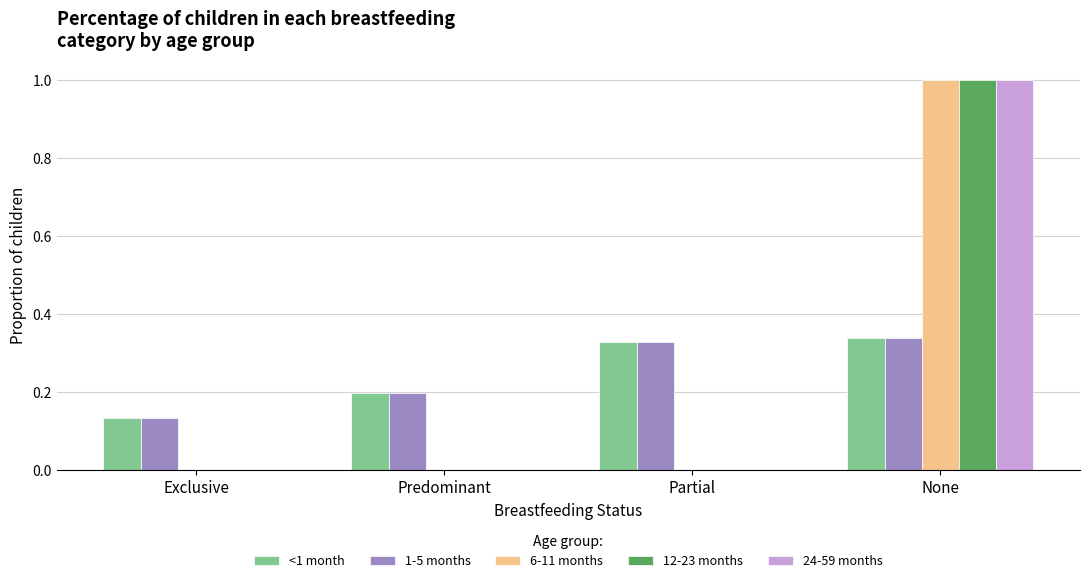

The 12-23 months series shows 0.0 at Exclusive. True or false?

True